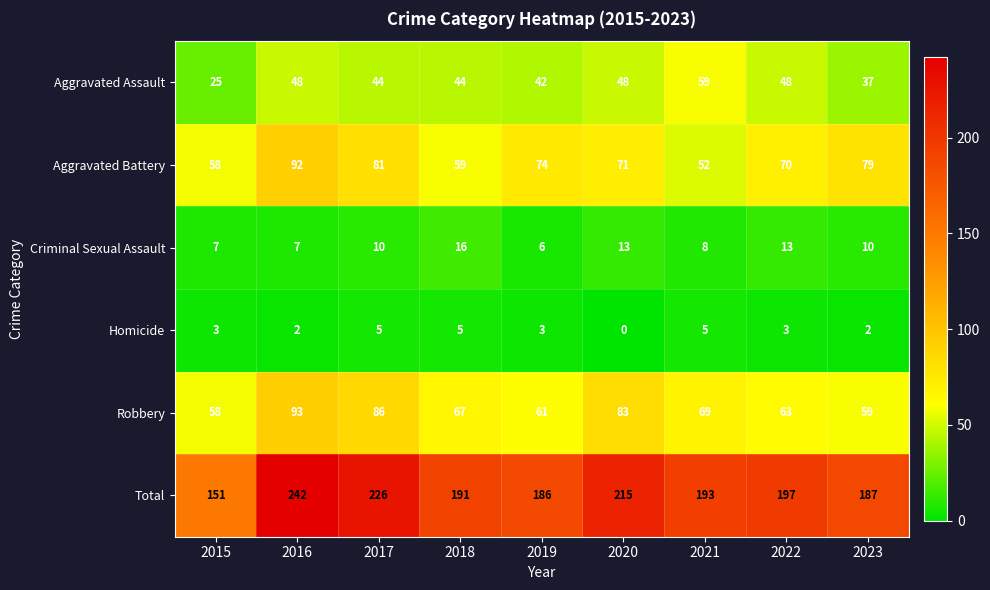

Rank the series at 2018 from highest to lowest value.

Total, Robbery, Aggravated Battery, Aggravated Assault, Criminal Sexual Assault, Homicide